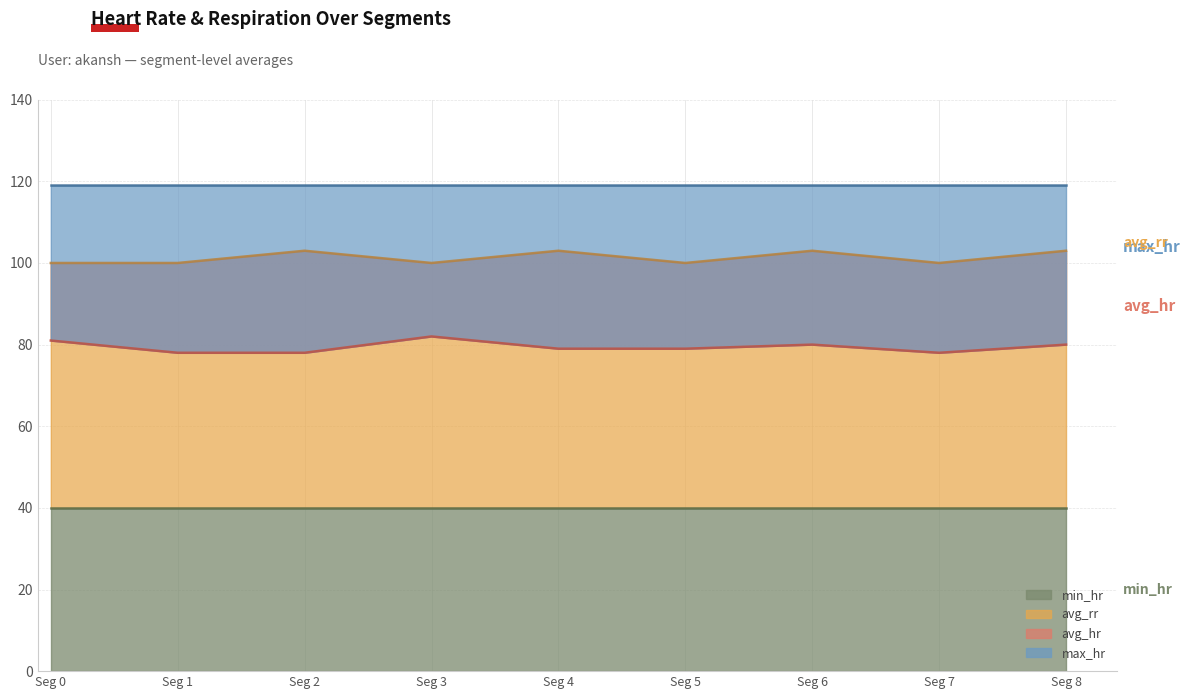

True or false: avg_rr has more than 1 points higher than both neighbors.

True